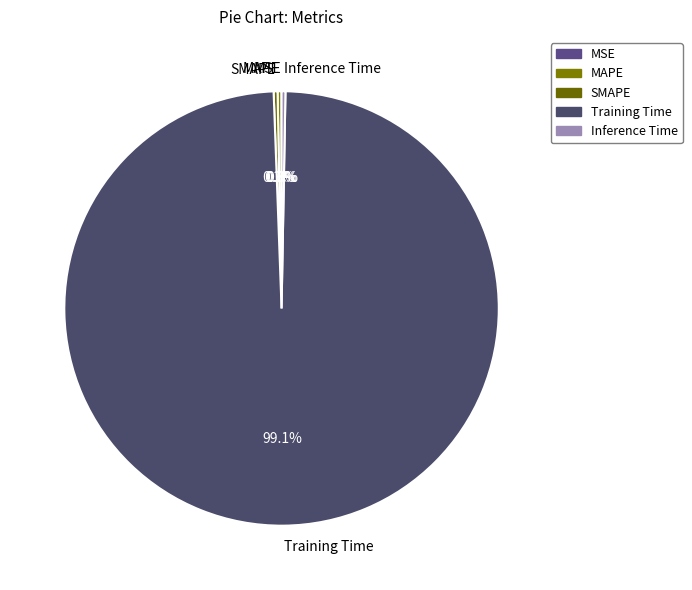

What portion of the pie excludes Inference Time?

99.7%